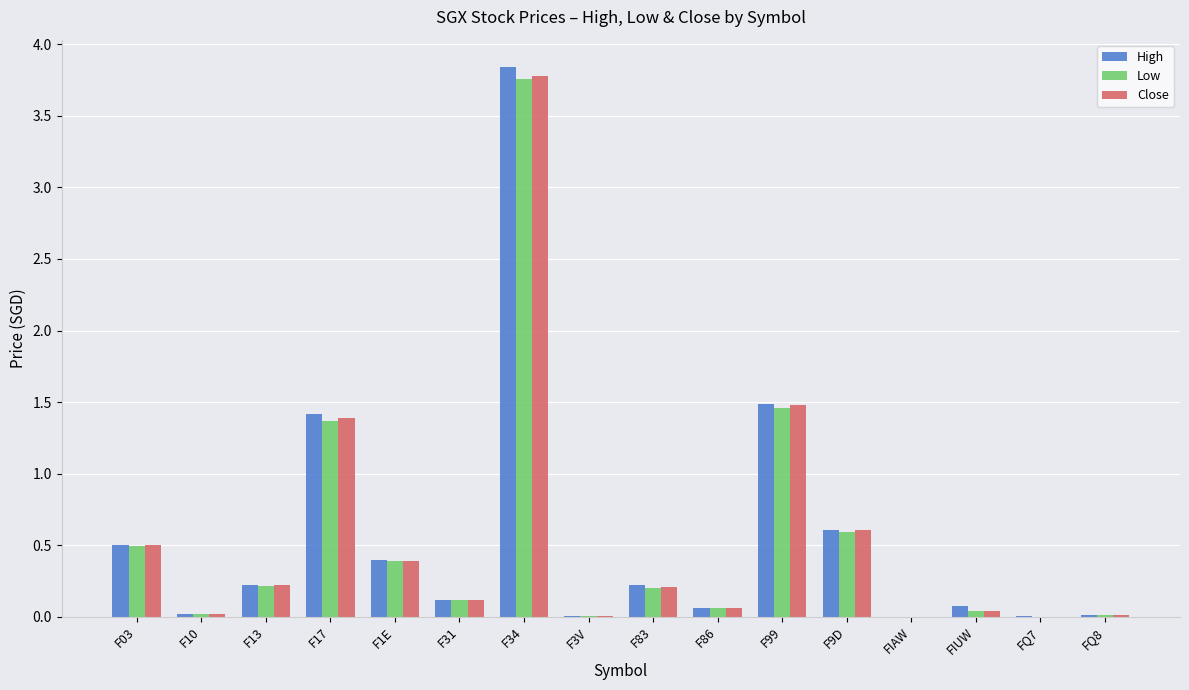

What is the maximum value shown in the chart?

3.8